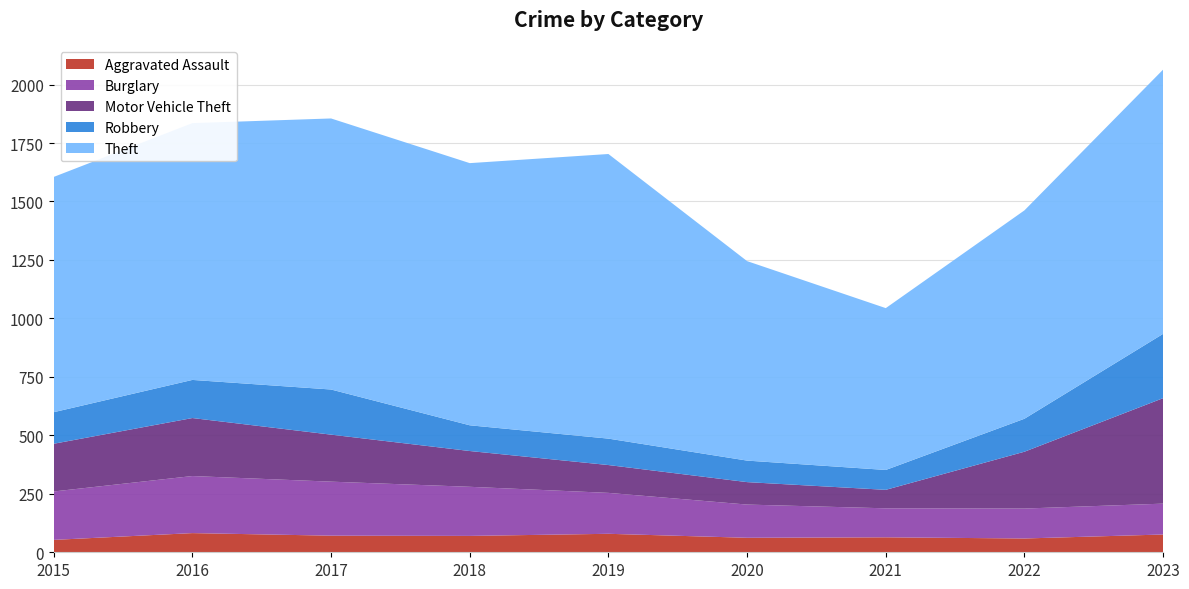

Reading right to left, what are all the values shown in this chart?

Aggravated Assault: 2023=76	2022=59	2021=64	2020=62	2019=79	2018=70	2017=71	2016=82	2015=53
Burglary: 2023=132	2022=128	2021=124	2020=142	2019=175	2018=210	2017=231	2016=244	2015=207
Motor Vehicle Theft: 2023=451	2022=243	2021=79	2020=96	2019=119	2018=153	2017=201	2016=248	2015=204
Robbery: 2023=275	2022=141	2021=85	2020=92	2019=113	2018=110	2017=193	2016=163	2015=135
Theft: 2023=1130	2022=891	2021=692	2020=853	2019=1217	2018=1121	2017=1159	2016=1098	2015=1006